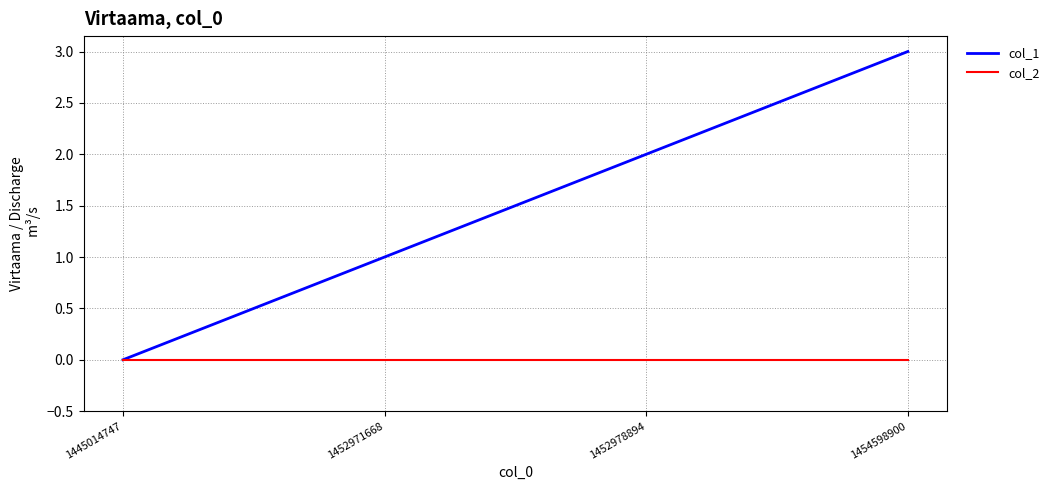

True or false: col_1 has more than 2 interior local peaks.

False